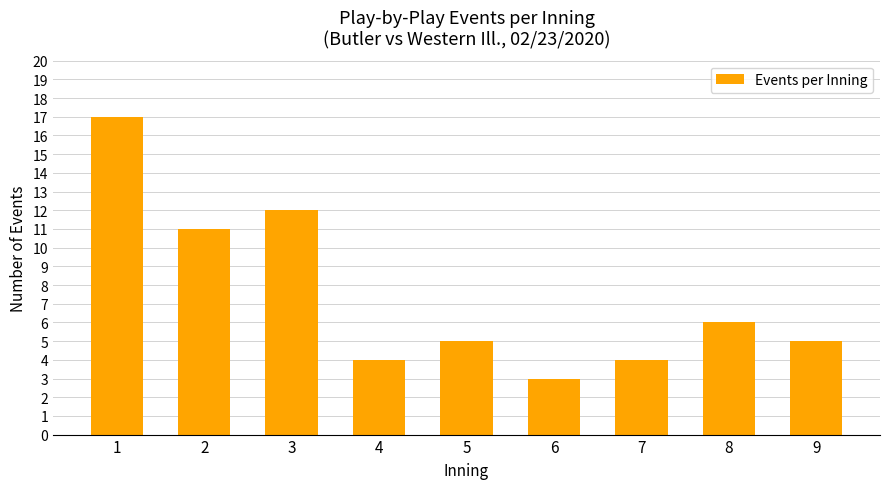

Reading left to right, transcribe all the data shown in this chart.

17	11	12	4	5	3	4	6	5